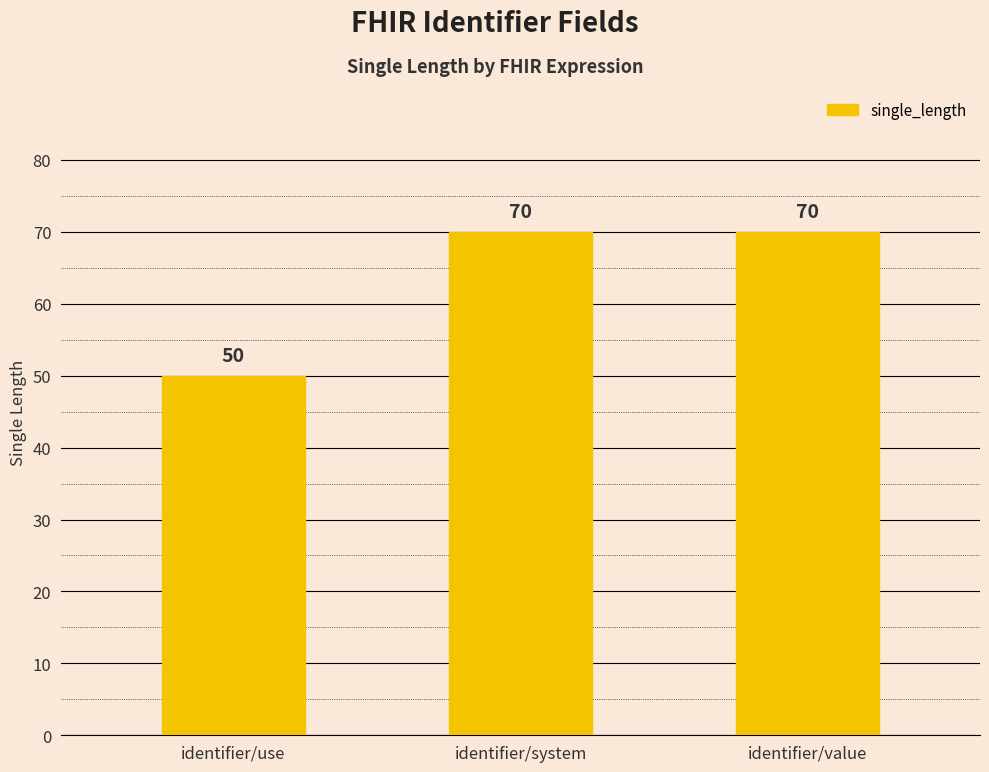

What is the maximum value shown in the chart?

70